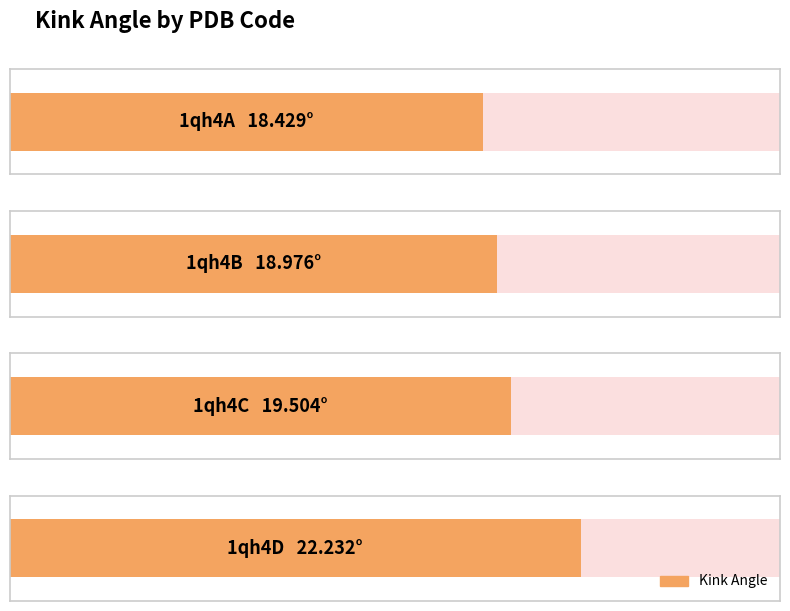

Where is the data nearest to the value 20?

1qh4C